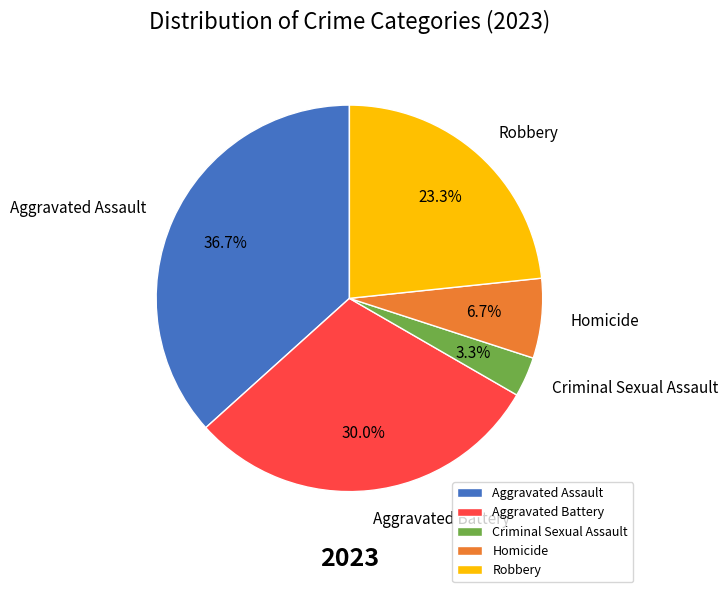

Is it true that Robbery is 23% of the pie?

True